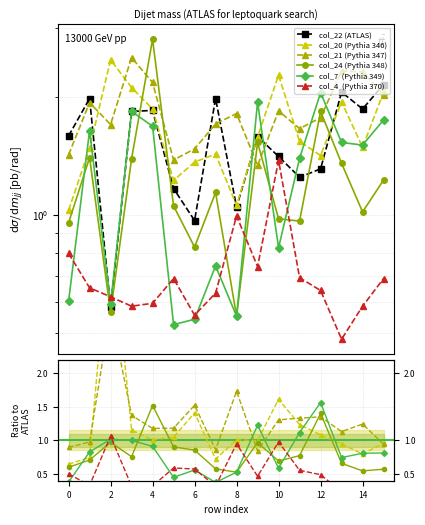

What is the value of the col_24 (Pythia 348) point at the 4th from the left?

0.8